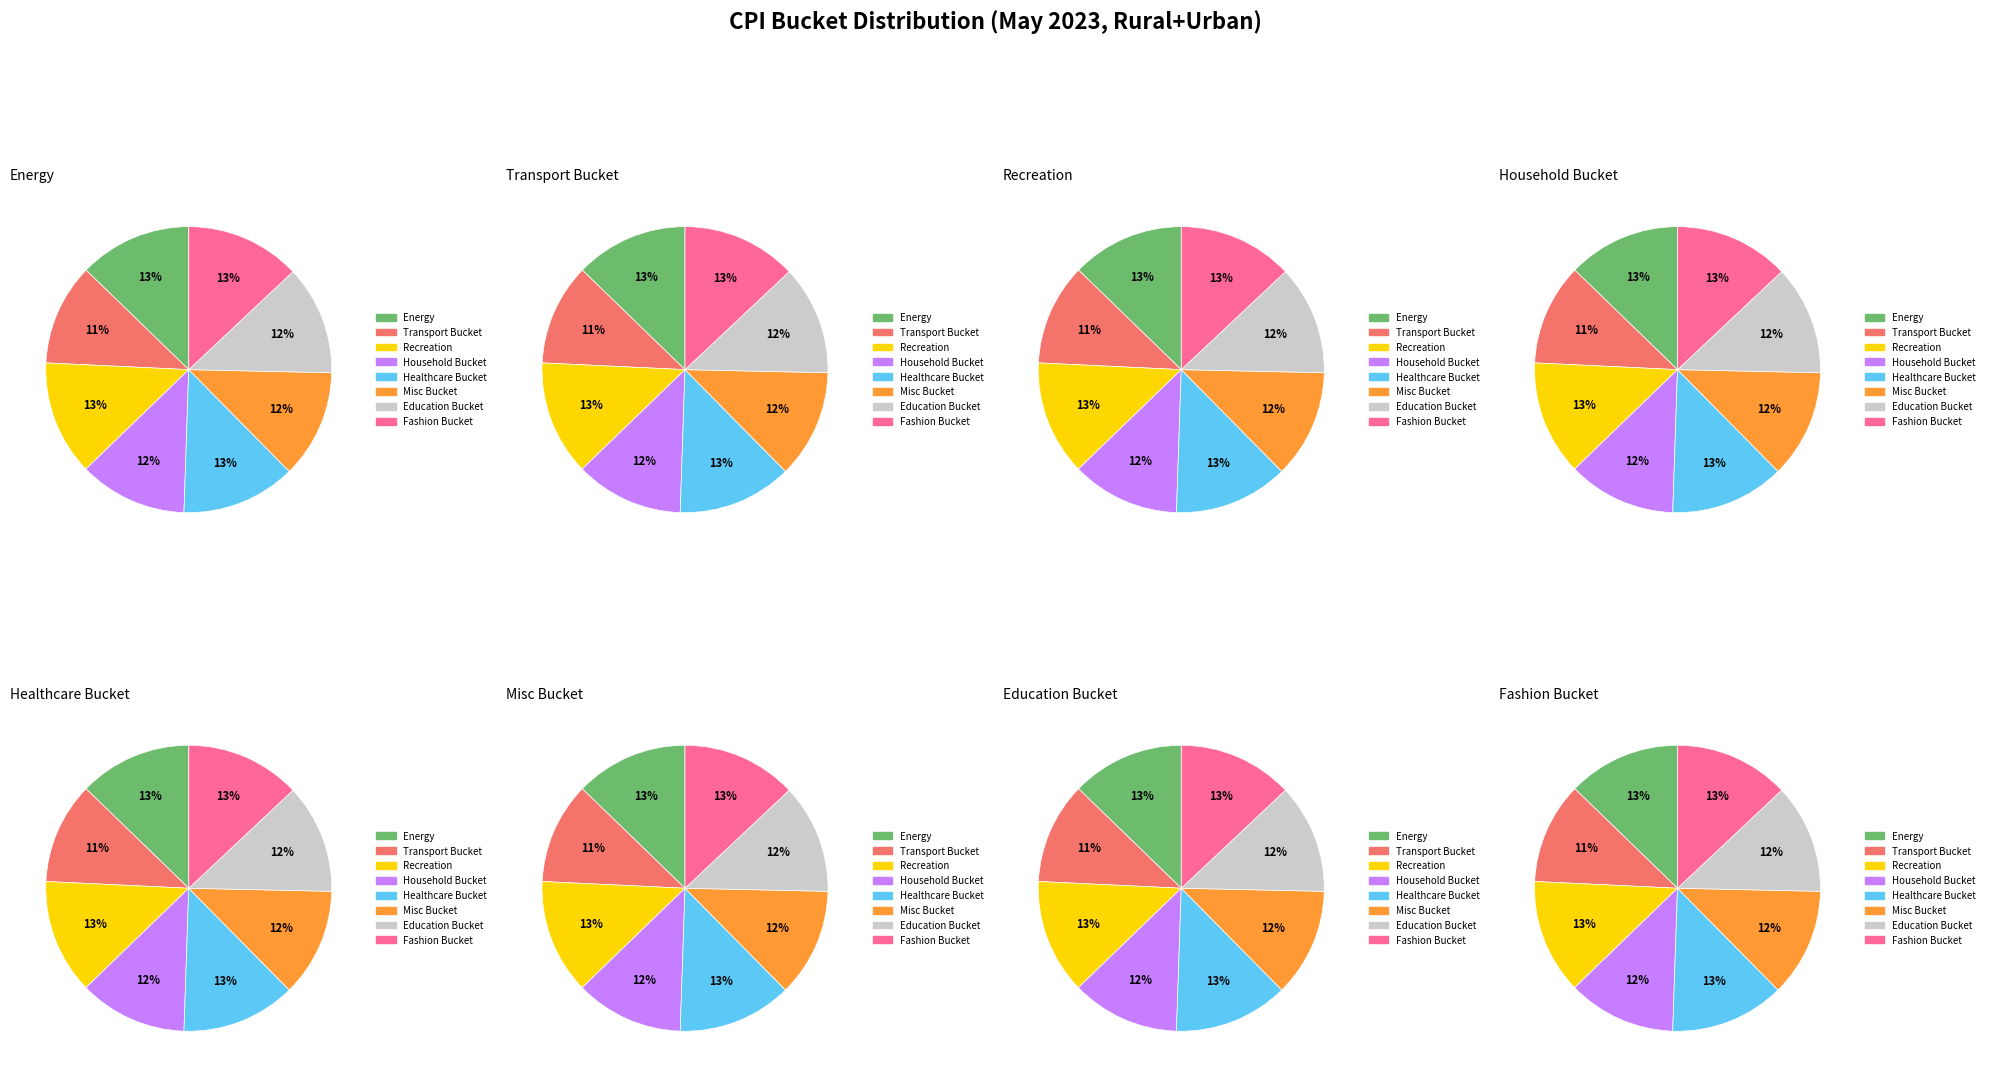

Is the sum of Healthcare Bucket and Misc Bucket greater than half?

No